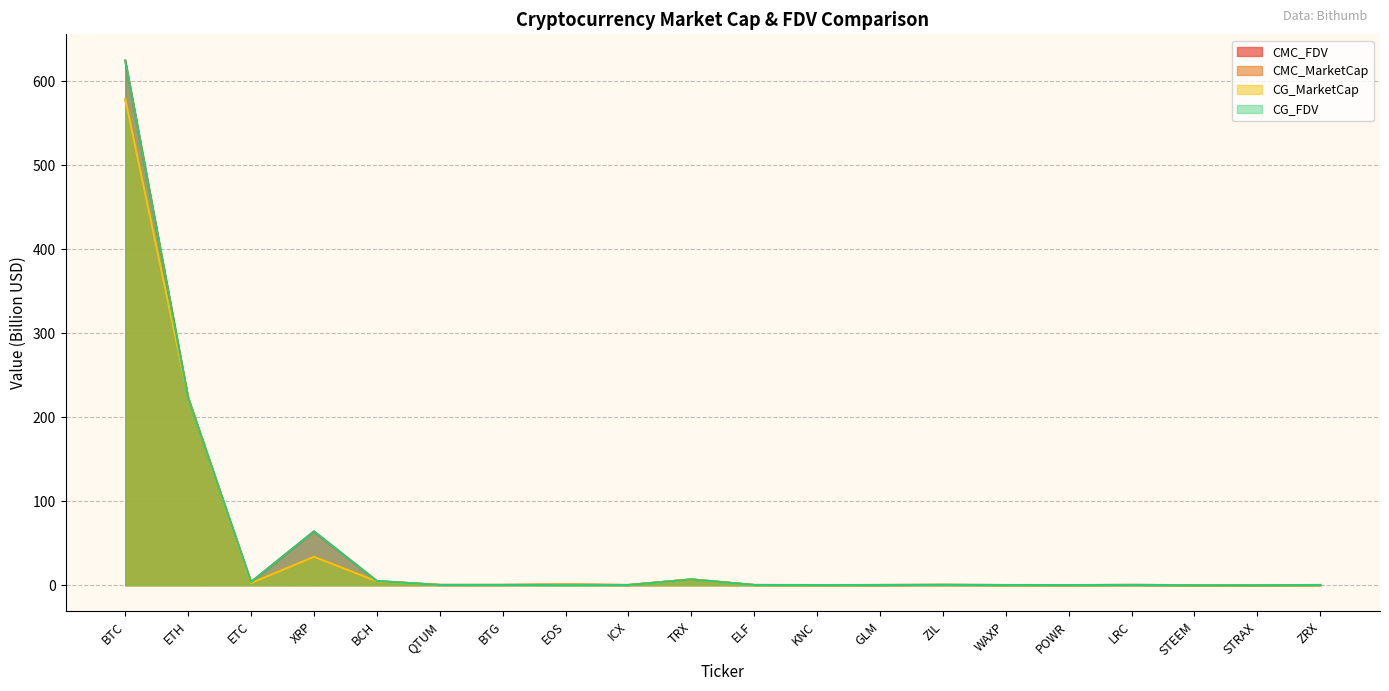

How many lines are shown in the chart?

4